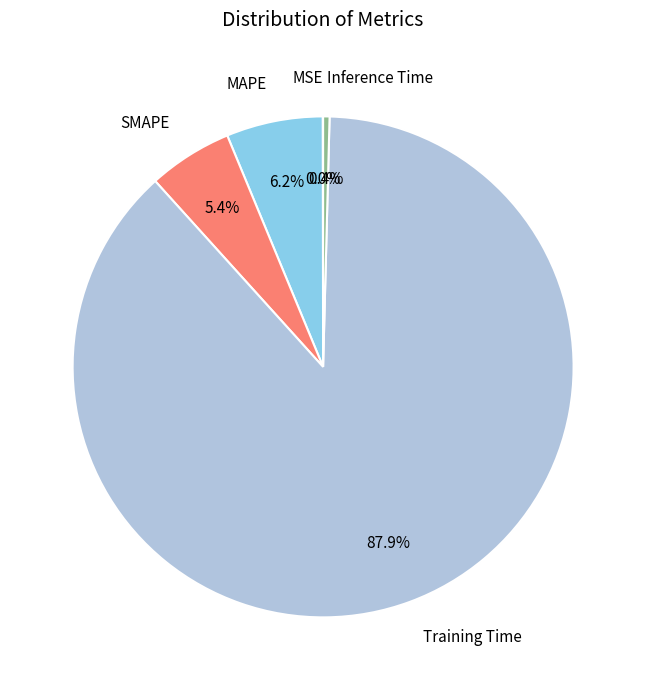

The Inference Time slice represents 0% of the pie. True or false?

True